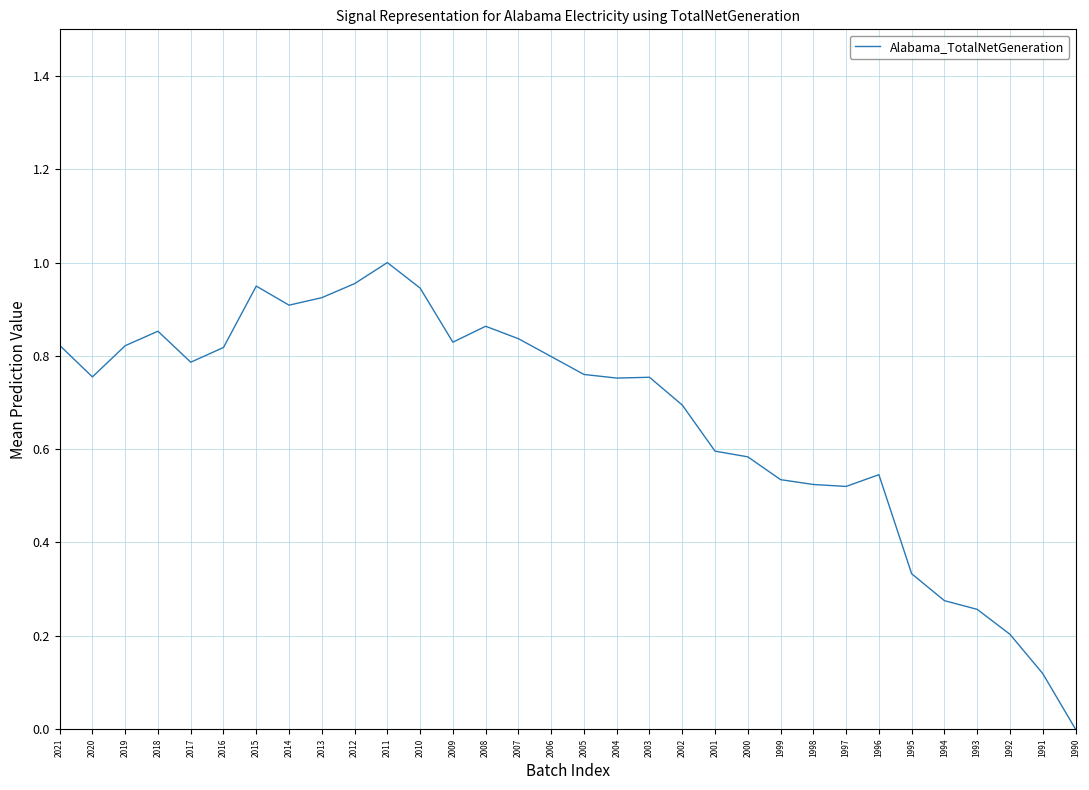

Does the chart display data point markers on the line(s)?

No